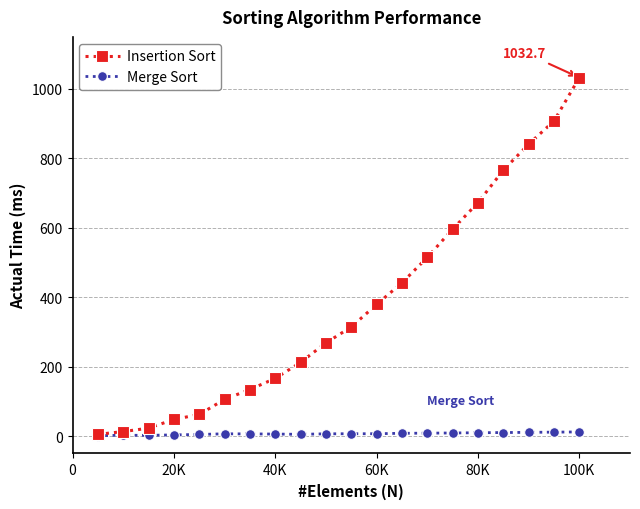

What is the maximum value shown in the chart?

1032.7